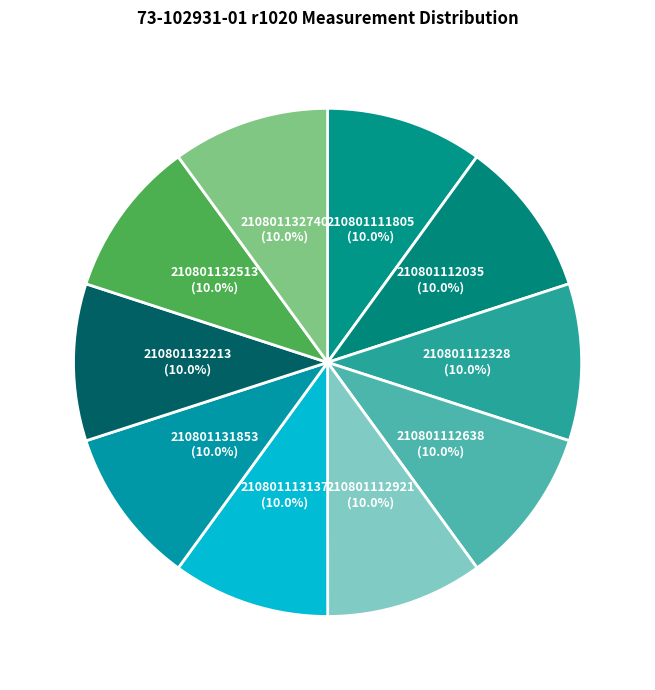

Rank the categories by value from lowest to highest.

210801111805, 210801112035, 210801112328, 210801132213, 210801132740, 210801132513, 210801112638, 210801112921, 210801113137, 210801131853